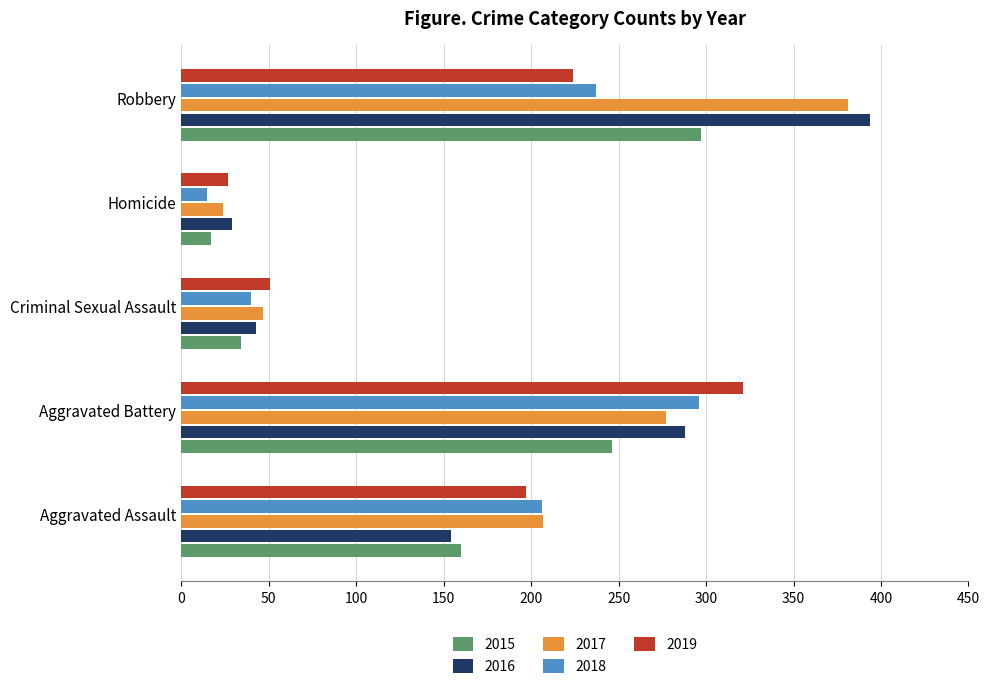

Is the value of 2019 at Robbery greater than the value of 2015 at Robbery?

No